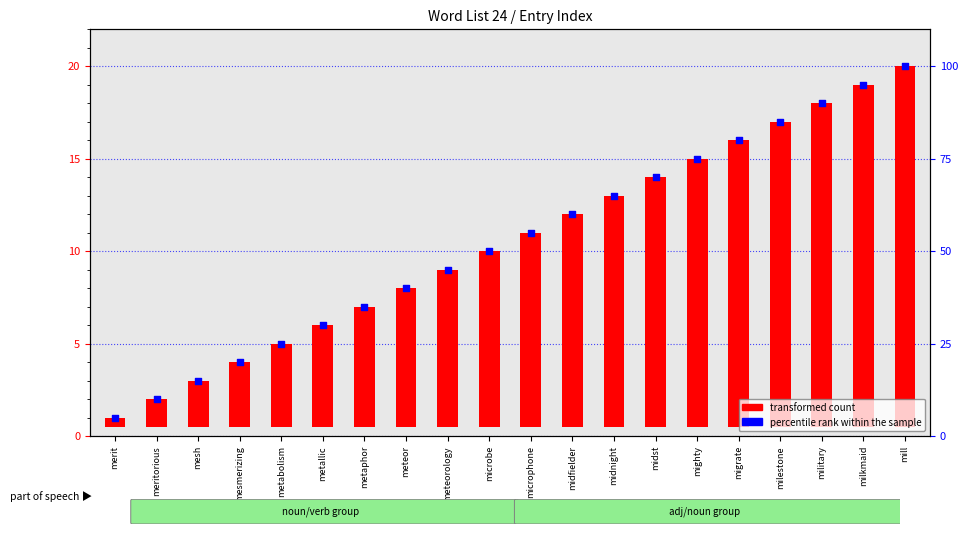

At which category is the sum across all series the highest?

mill